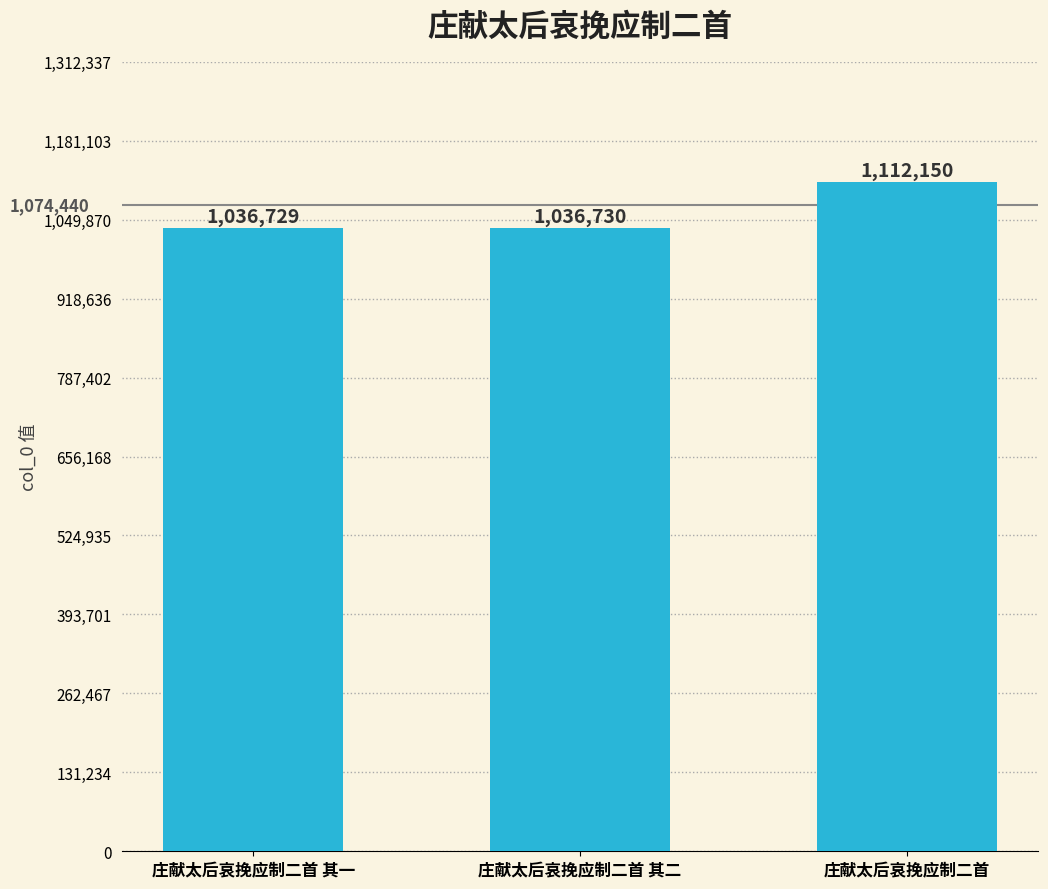

Reading left to right, list all the values displayed in this chart.

1036729	1036730	1112150